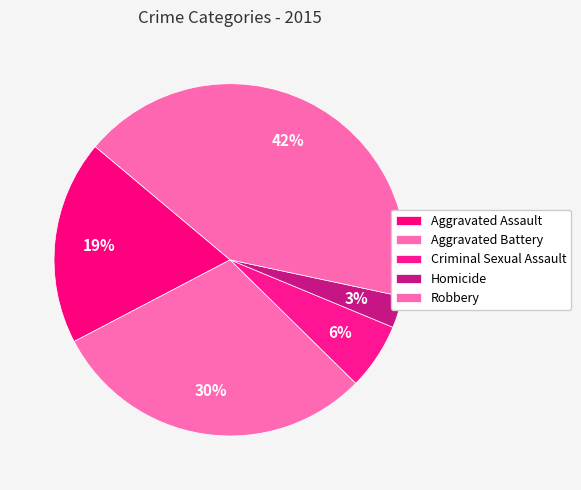

Combined, what portion of the pie is Homicide and Aggravated Assault?

21.7%